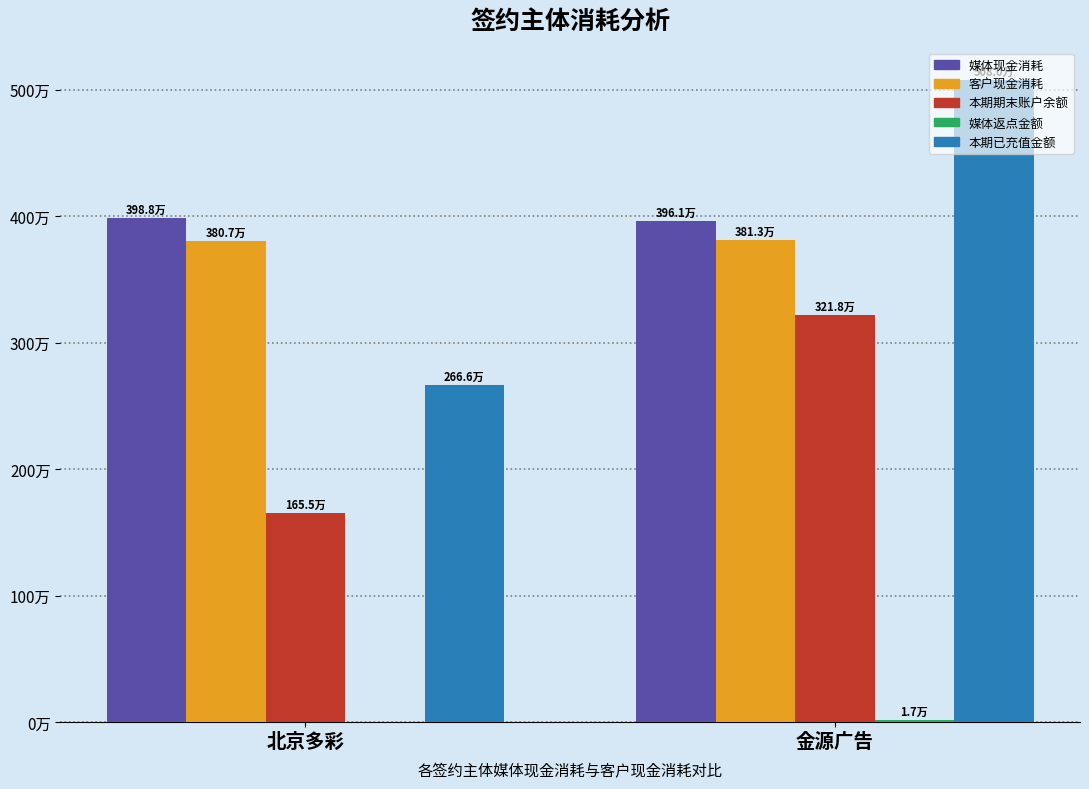

Does the chart contain stacked bars?

No